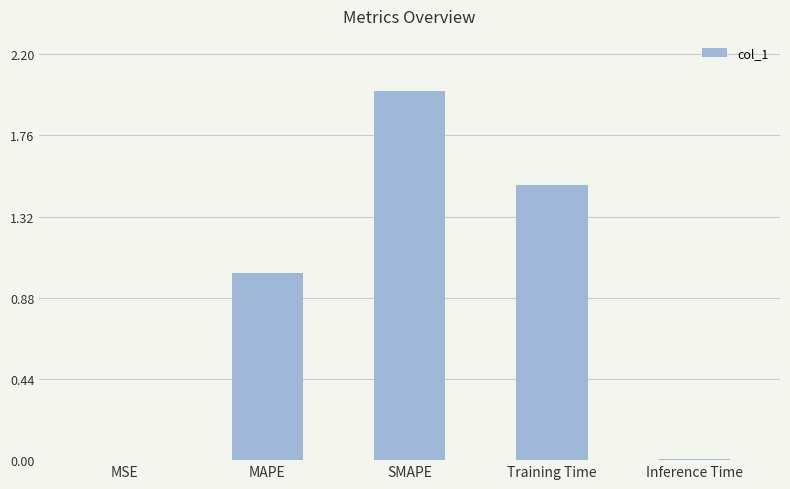

The chart shows a value of 3.0 at SMAPE. True or false?

False